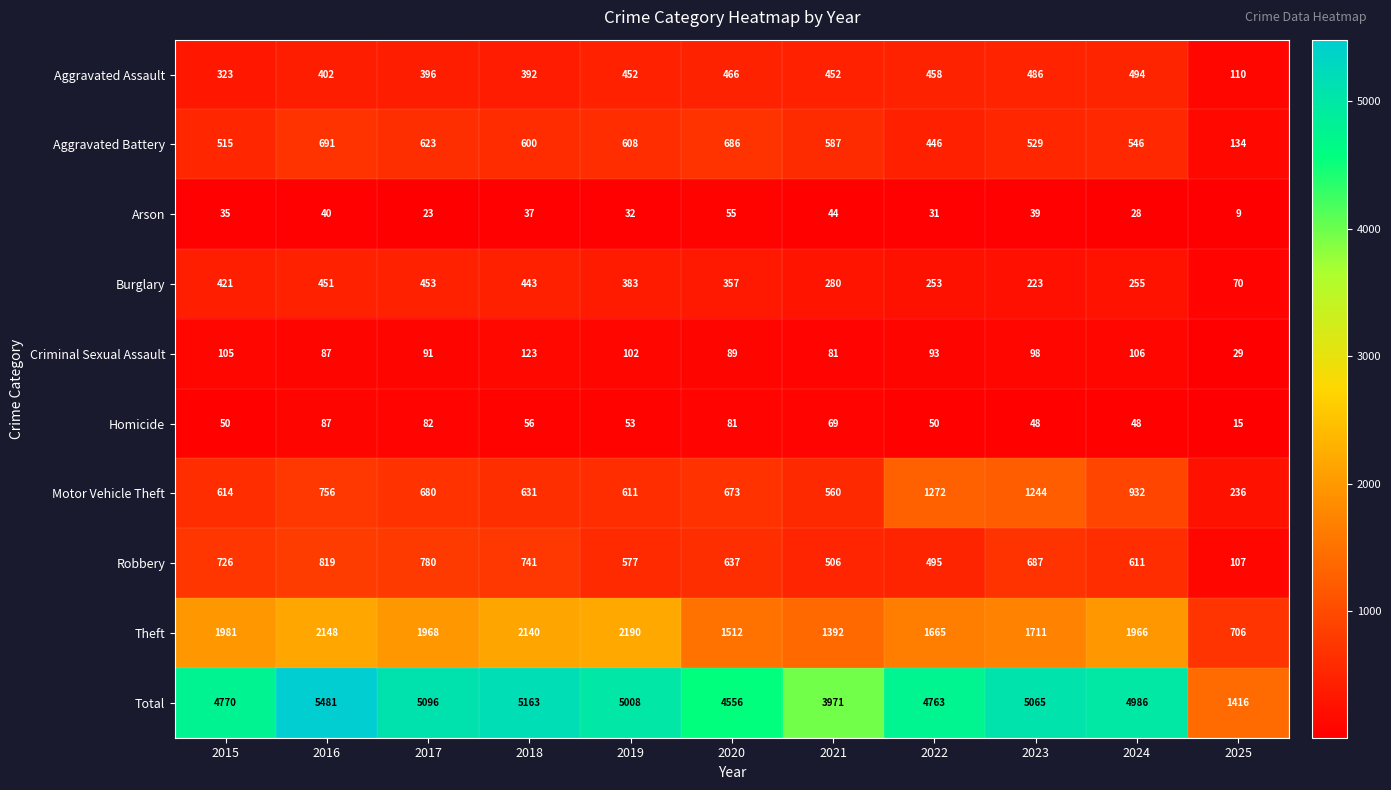

What is the average value of the Burglary series?

326